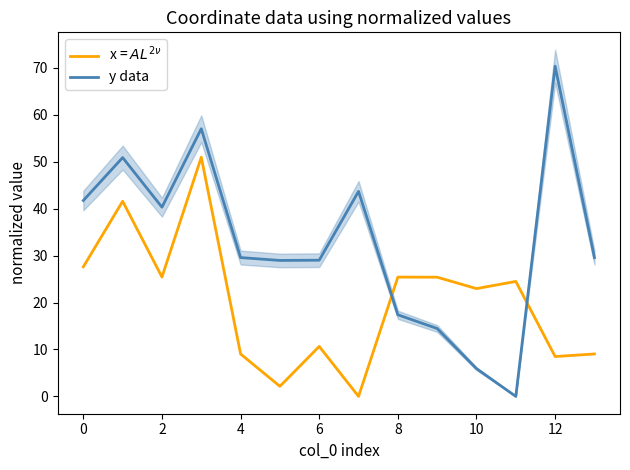

The y data series shows 62.5 at 0. True or false?

False